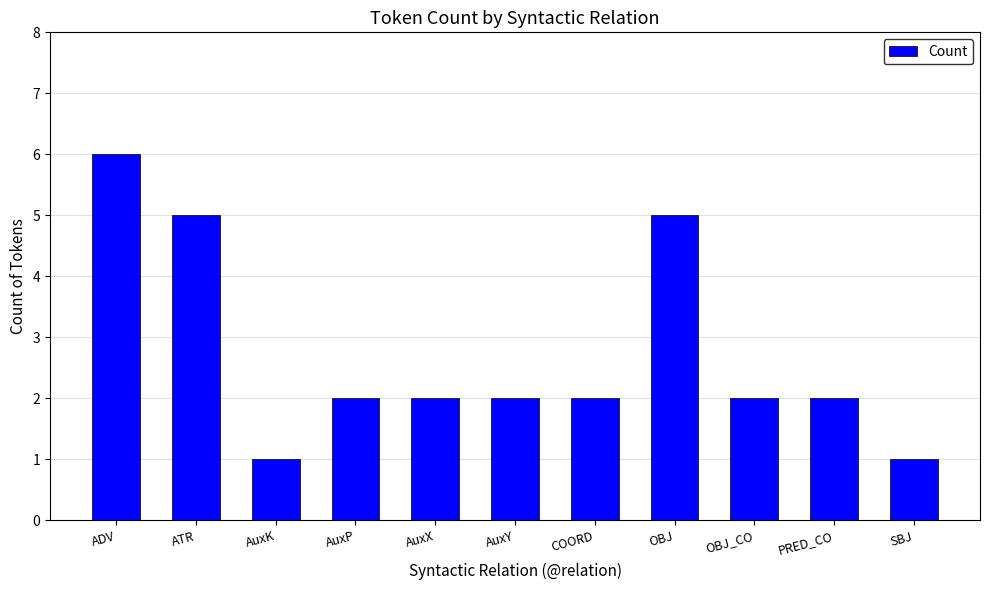

Reading left to right, extract all data points from this chart.

6	5	1	2	2	2	2	5	2	2	1